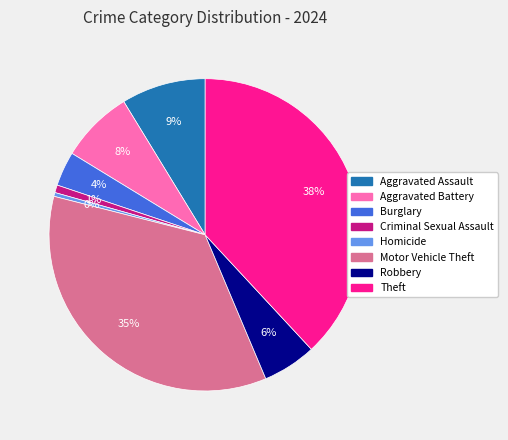

Do Motor Vehicle Theft and Theft together represent more than half of the pie?

Yes